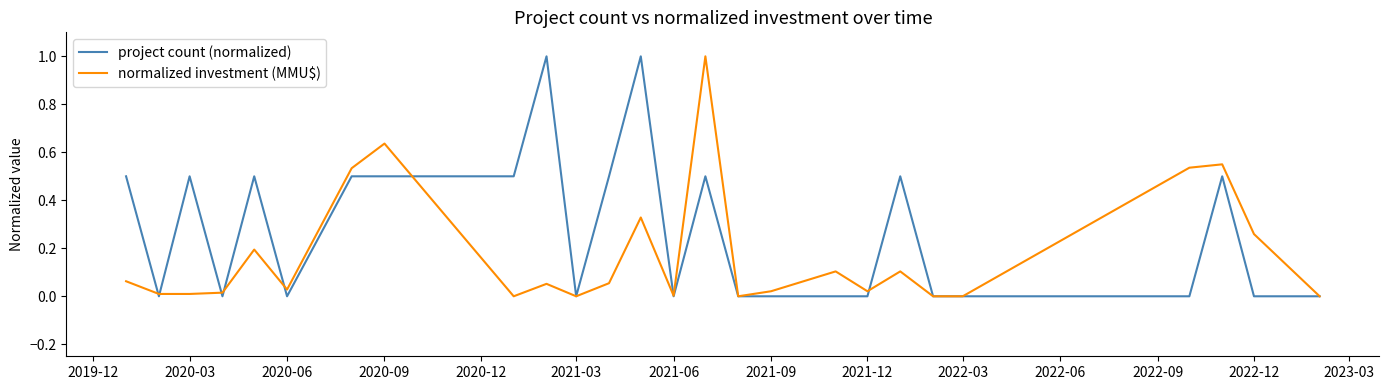

List the series in order of their overall mean, highest first.

project count (normalized), normalized investment (MMU$)